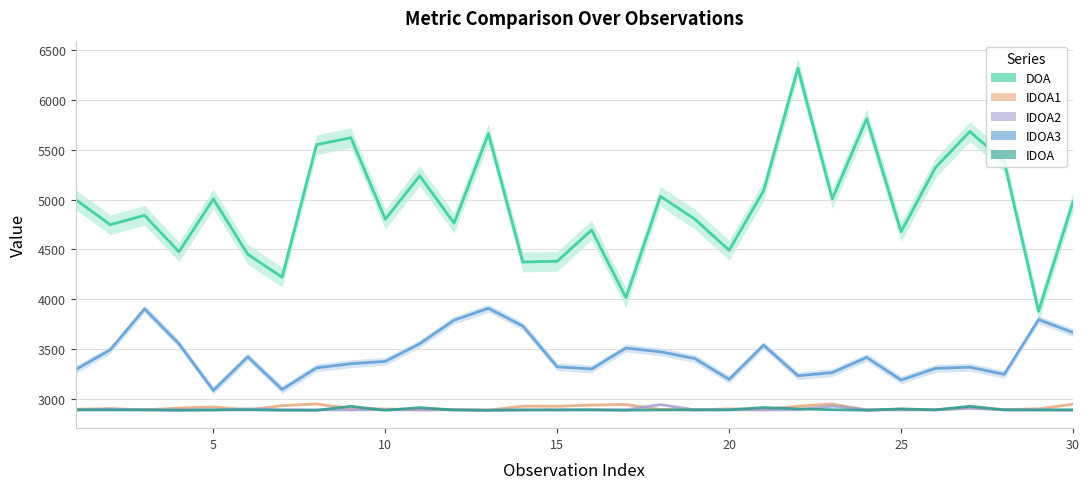

True or false: IDOA1 has more than 2 interior local peaks.

True